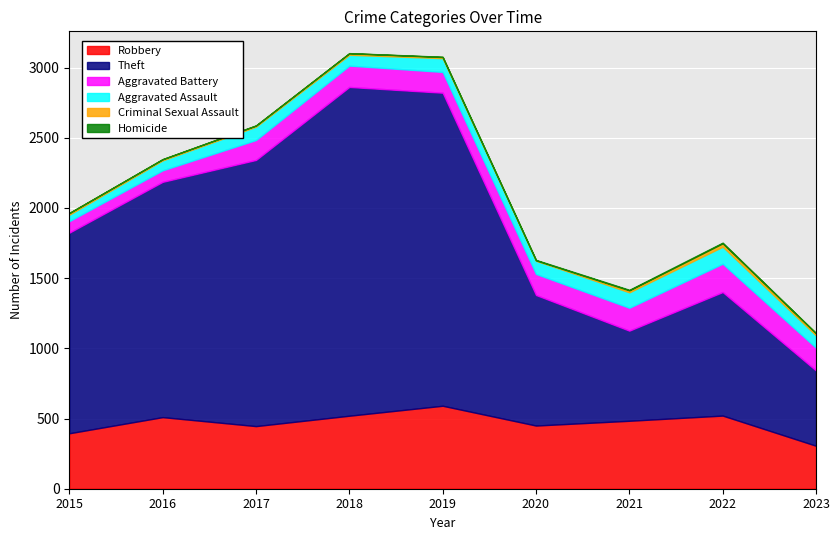

The Homicide series shows 2 at 2019. True or false?

True